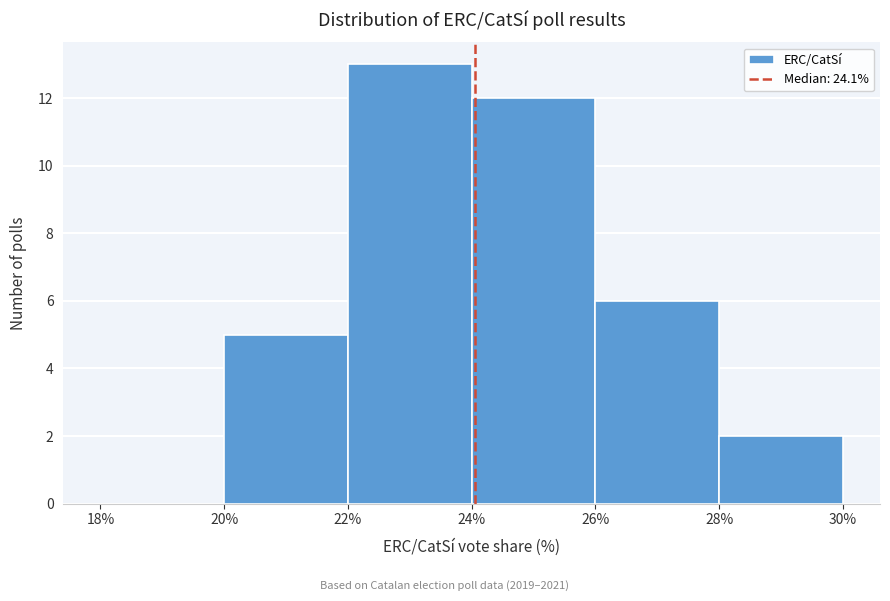

Over which range of the x-axis is the bar tallest?

22% to 24%